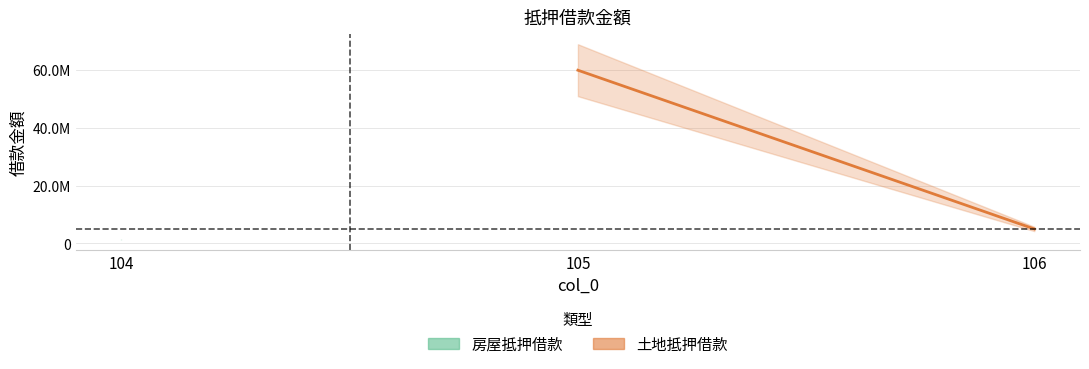

Rank the categories by value from highest to lowest.

105, 106